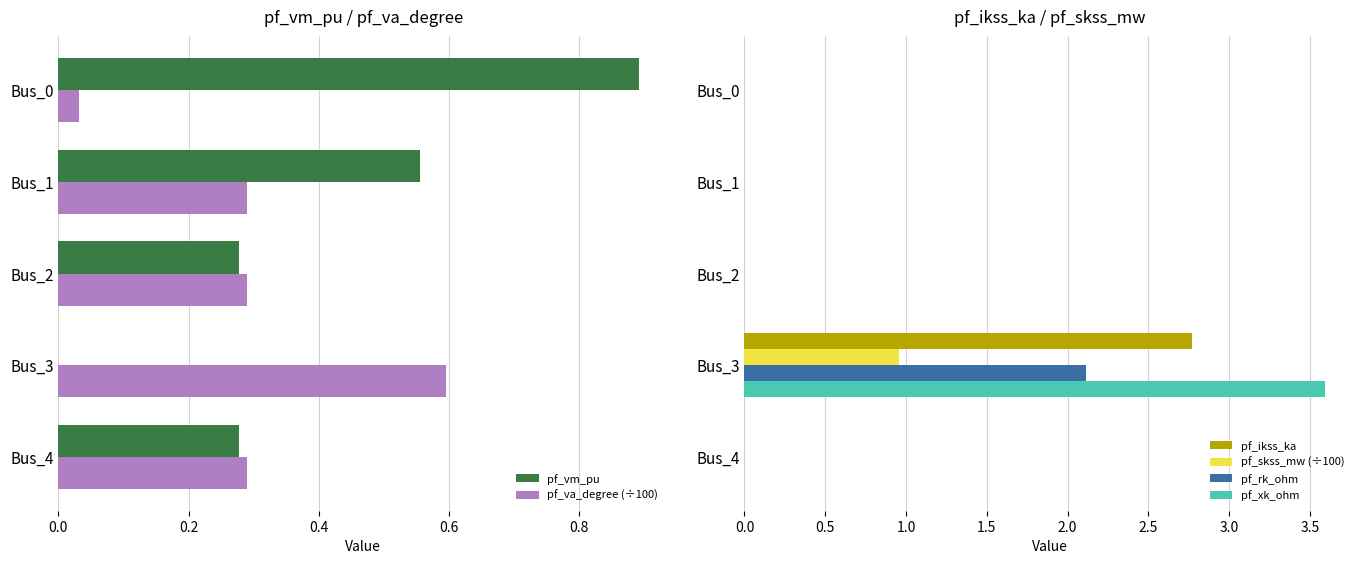

The value of pf_vm_pu at Bus_0 is 0.9. True or false?

True